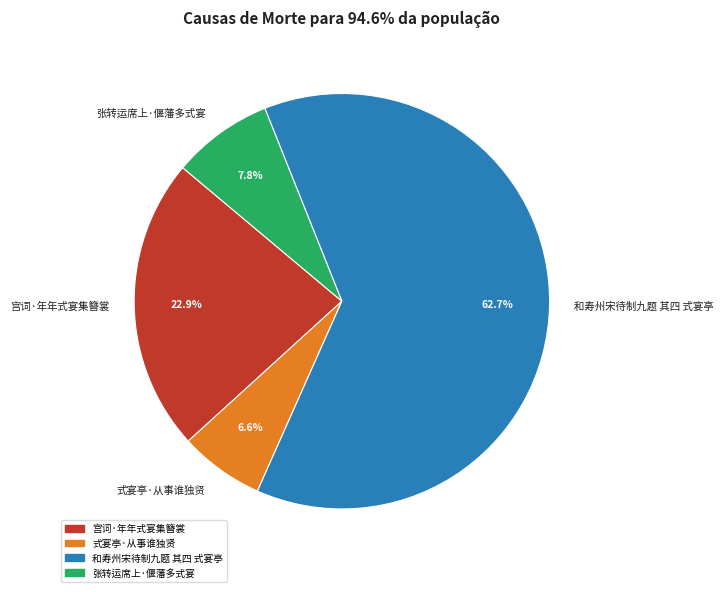

Which category has the smallest portion of the pie?

式宴亭·从事谁独贤